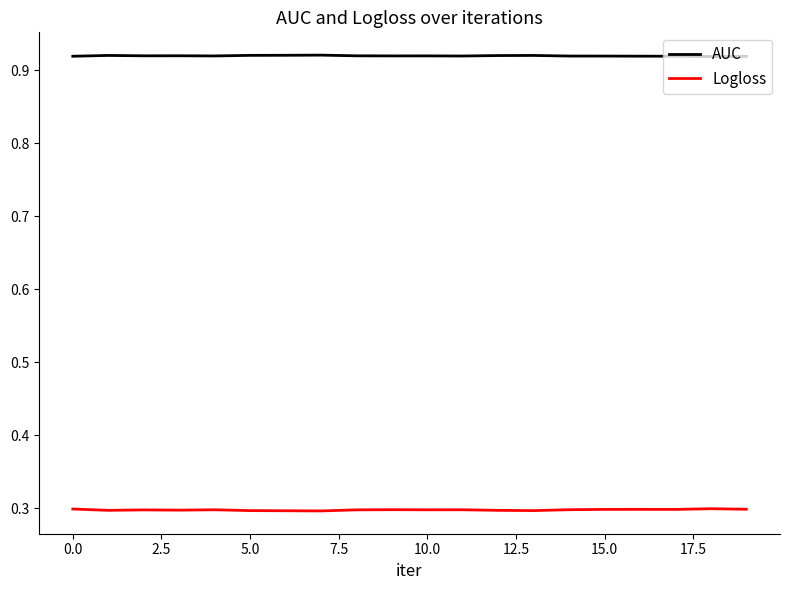

Rank the series by their maximum value, from lowest to highest.

Logloss, AUC